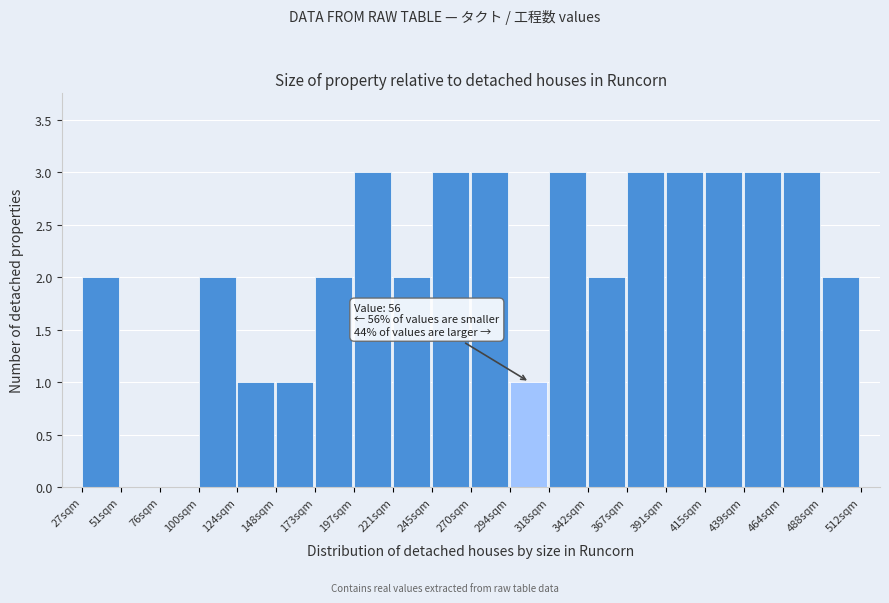

Reading left to right, transcribe all the data shown in this chart.

27sqm=2	51sqm=0	76sqm=0	100sqm=2	124sqm=1	148sqm=1	173sqm=2	197sqm=3	221sqm=2	245sqm=3	270sqm=3	294sqm=1	318sqm=3	342sqm=2	367sqm=3	391sqm=3	415sqm=3	439sqm=3	464sqm=3	488sqm=2